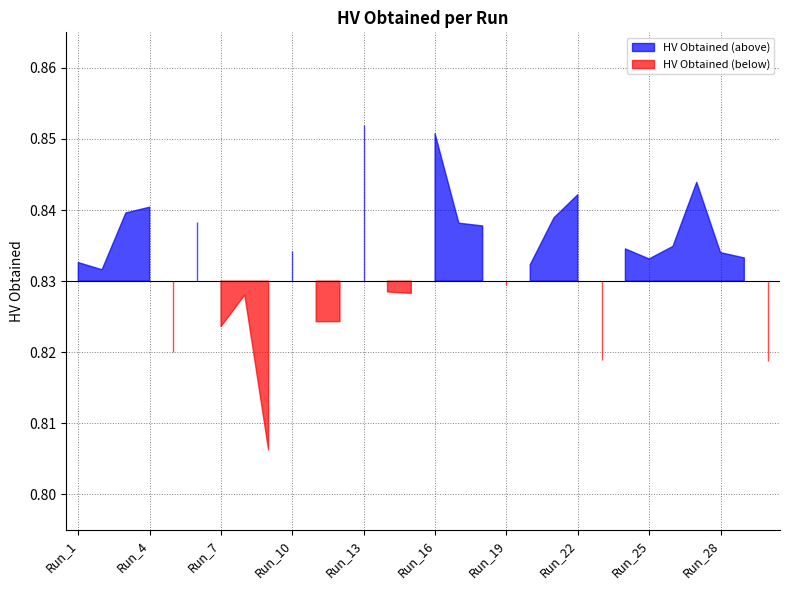

Rank the categories by value from highest to lowest.

Run_13, Run_16, Run_27, Run_22, Run_4, Run_3, Run_21, Run_6, Run_17, Run_18, Run_26, Run_24, Run_10, Run_28, Run_29, Run_25, Run_1, Run_20, Run_2, Run_19, Run_14, Run_15, Run_8, Run_12, Run_11, Run_7, Run_5, Run_23, Run_30, Run_9